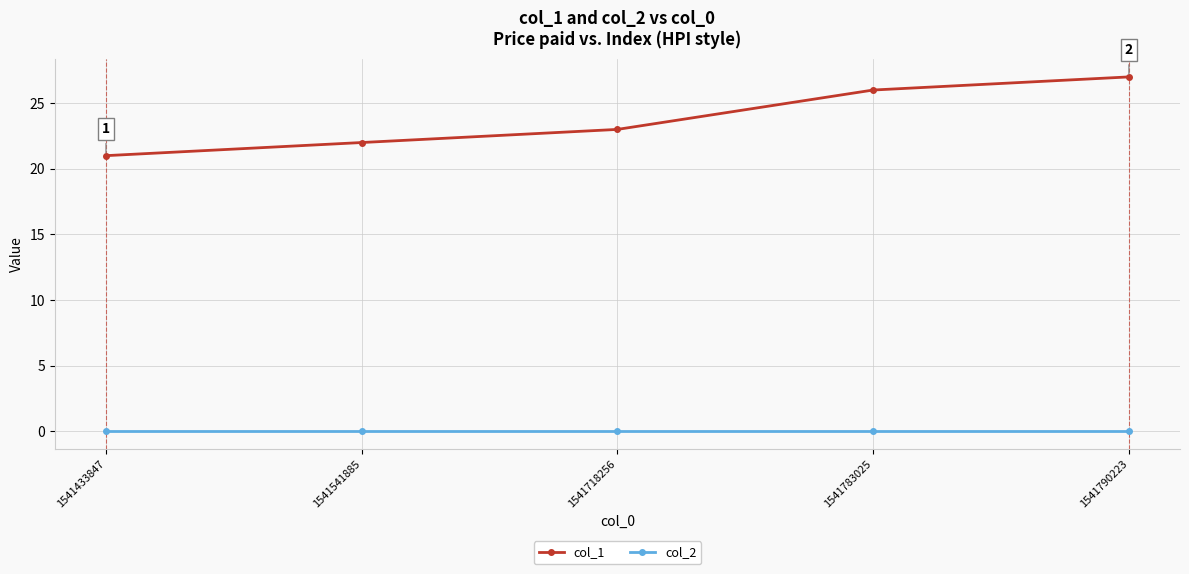

Reading left to right, list all the values displayed in this chart.

col_1: 21	22	23	26	27
col_2: 0	0	0	0	0